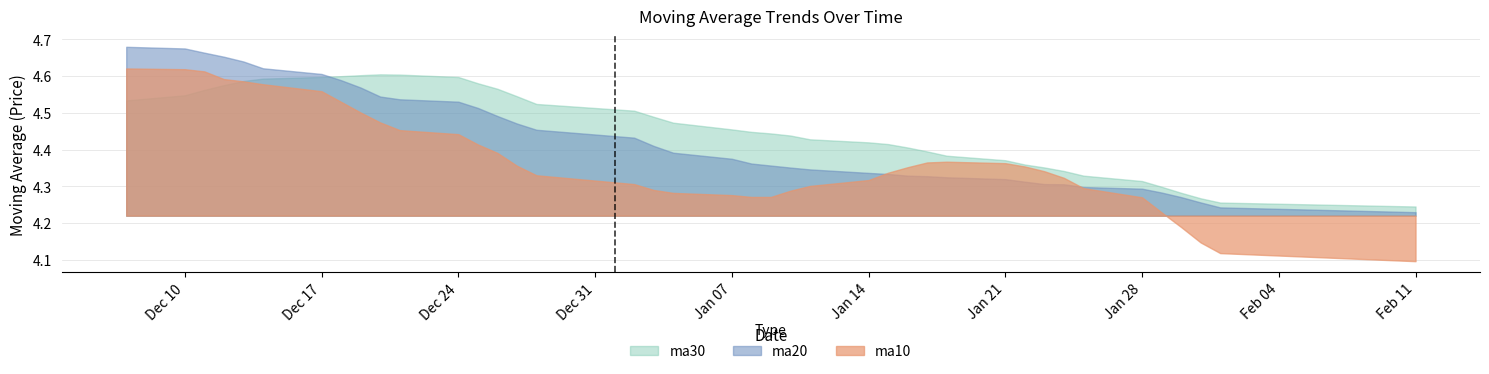

At 14, list the series in order from smallest to largest.

ma10, ma20, ma30